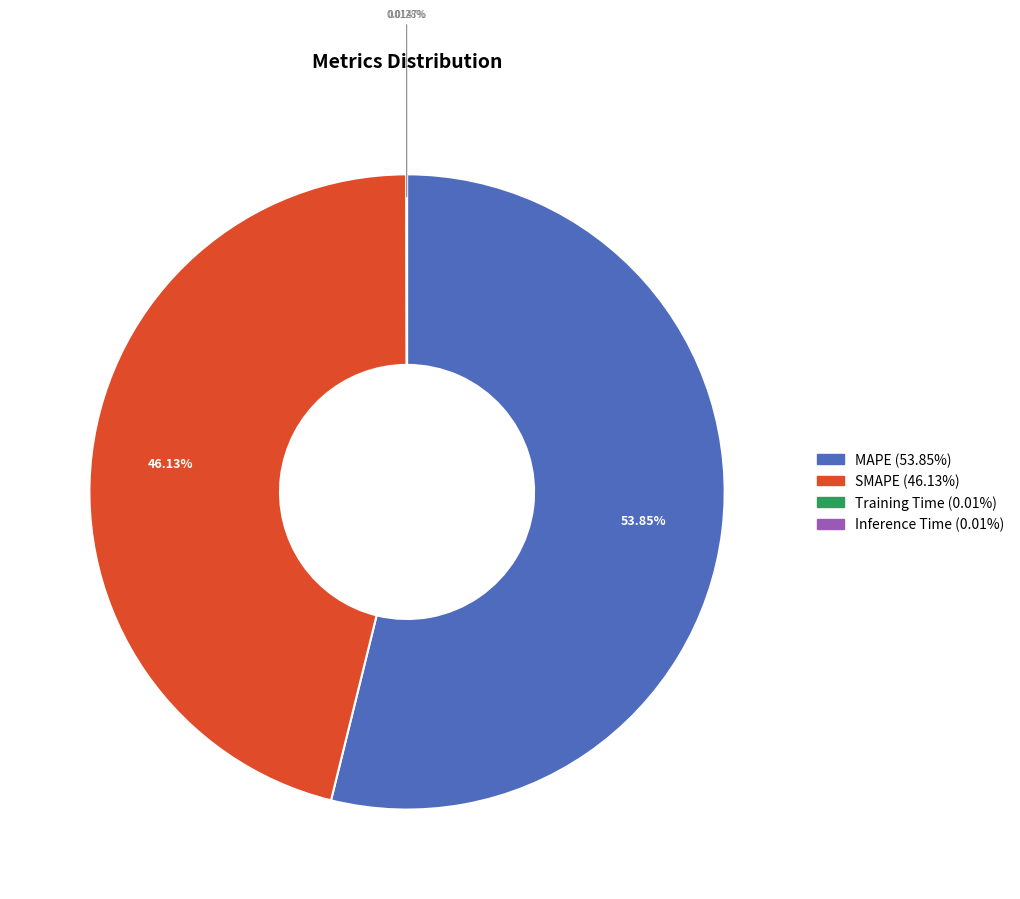

Which slice is the largest?

MAPE